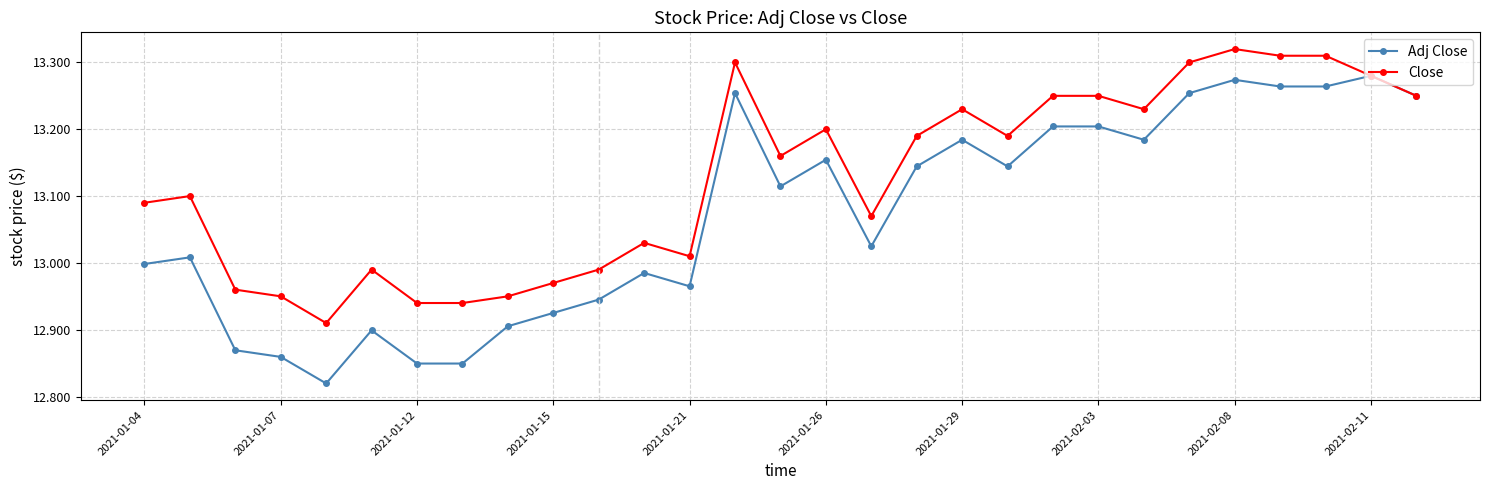

Rank the series by their maximum value, from lowest to highest.

Adj Close, Close